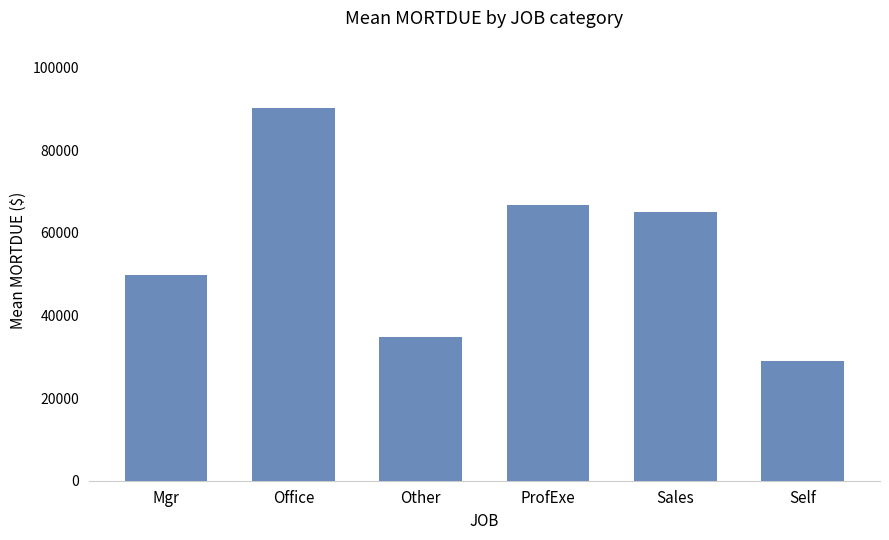

How many bars are there in total?

6